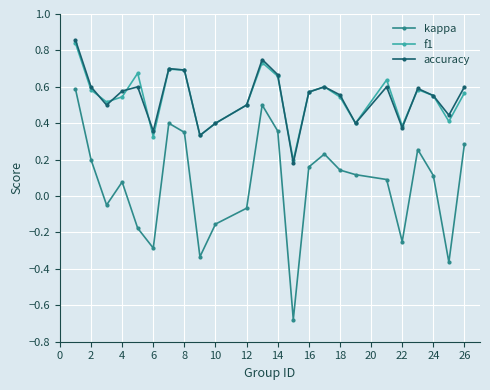

Is this an area chart (filled region under the line)?

No